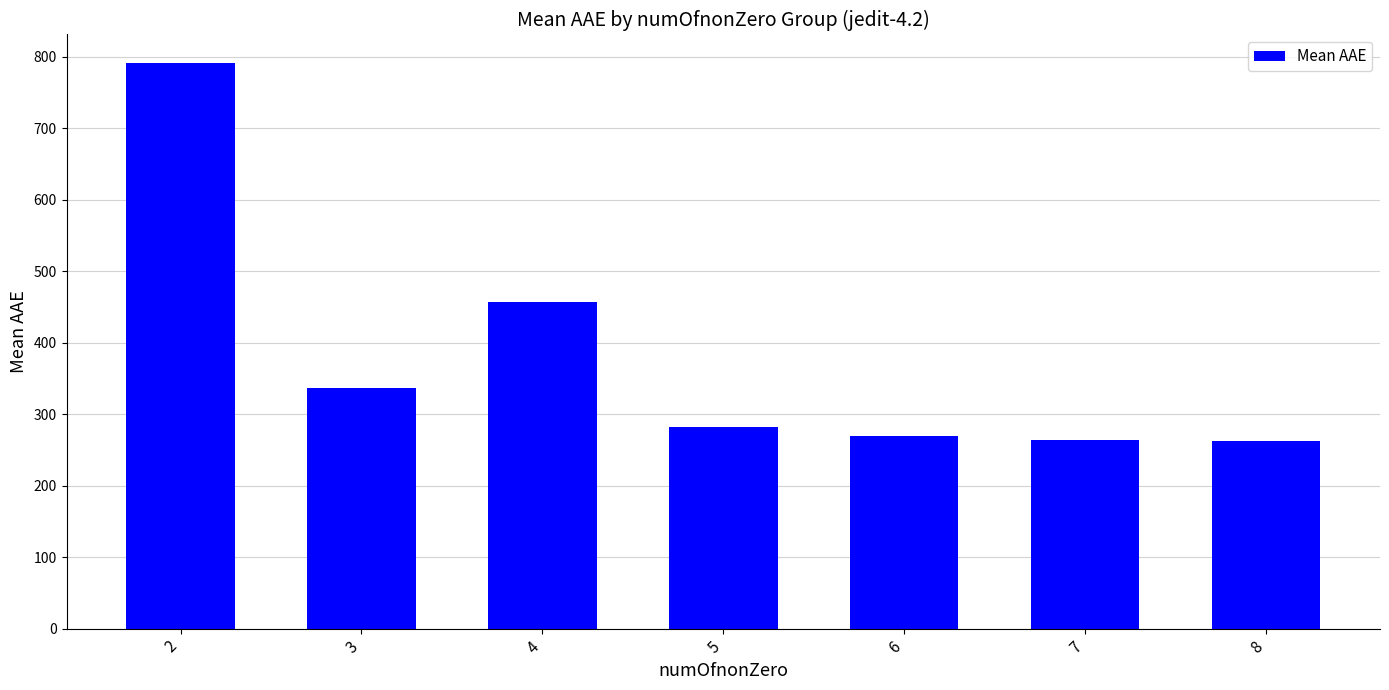

What is the difference between the values at 5 and 2?

509.7